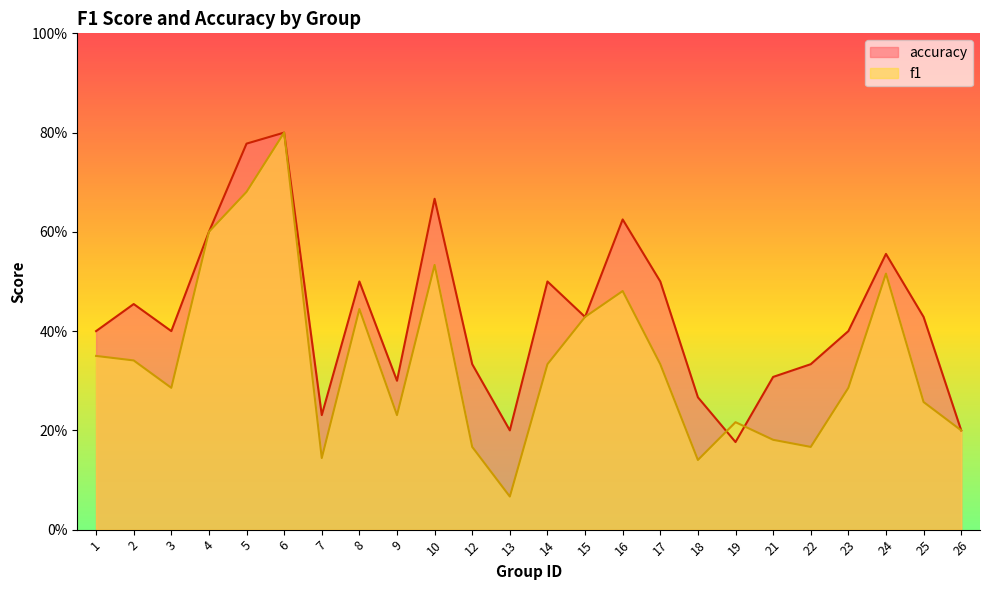

What is the average value of the f1 series?

0.3